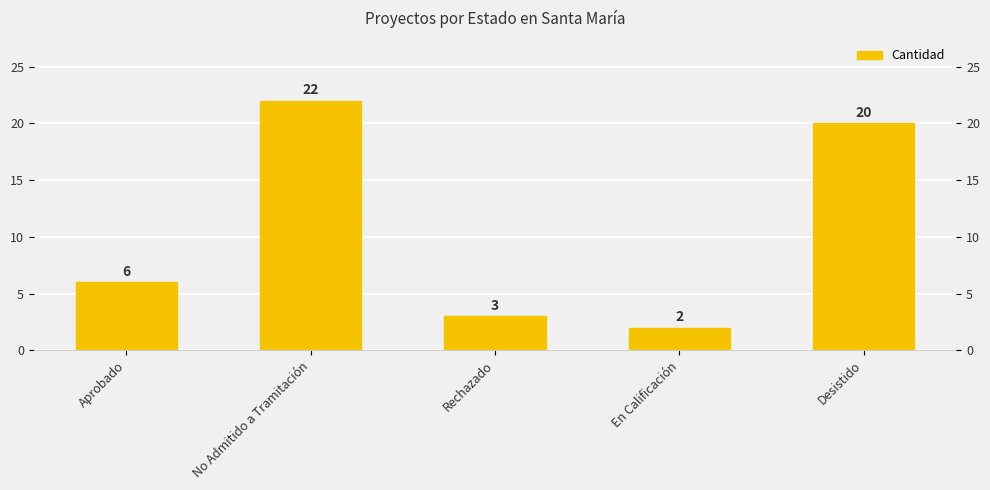

Which category has the highest value across all series?

No Admitido a Tramitación